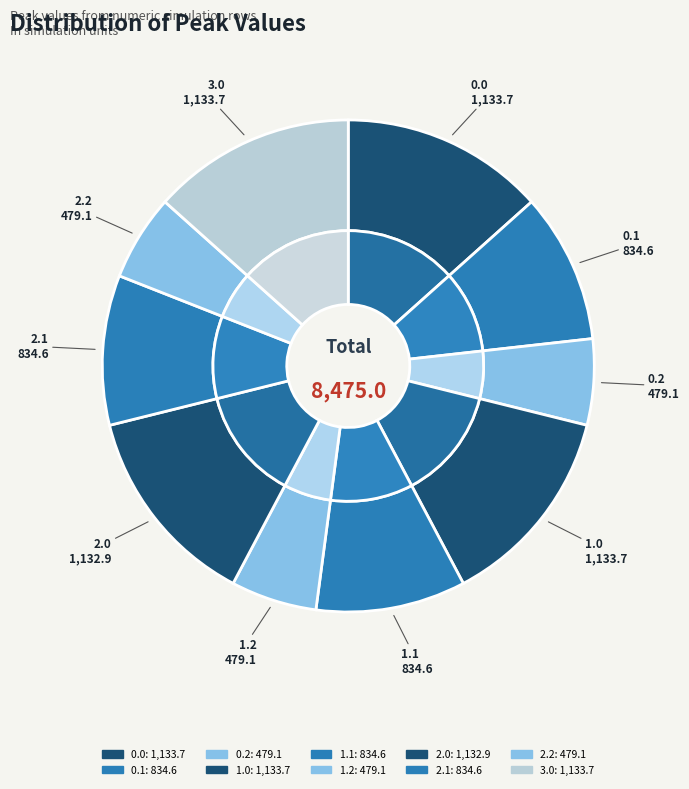

What percentage is NOT represented by 0.0?

86.6%